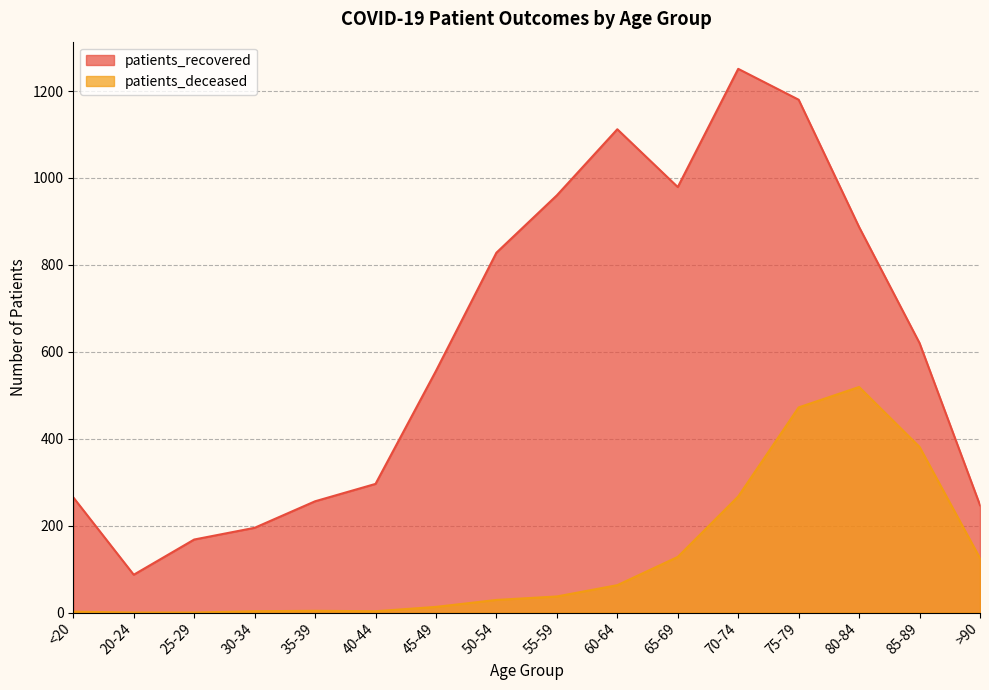

What is the total value across all series at <20?

267